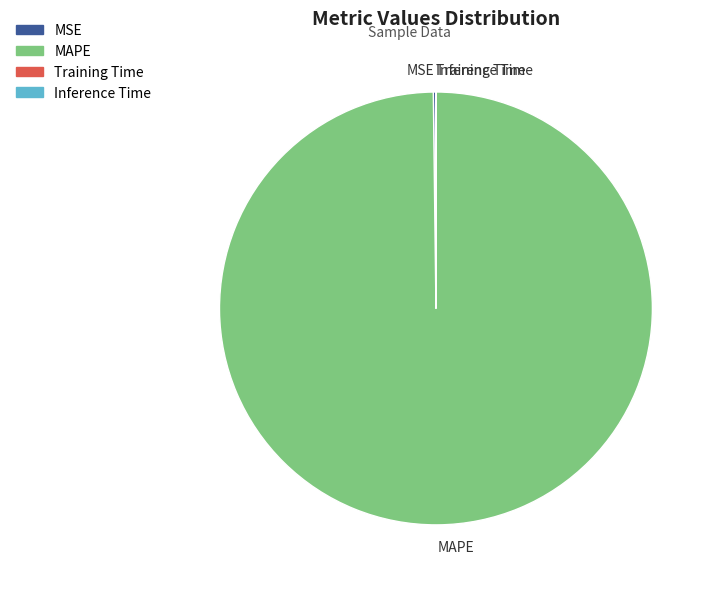

Which category has the biggest portion of the pie?

MAPE